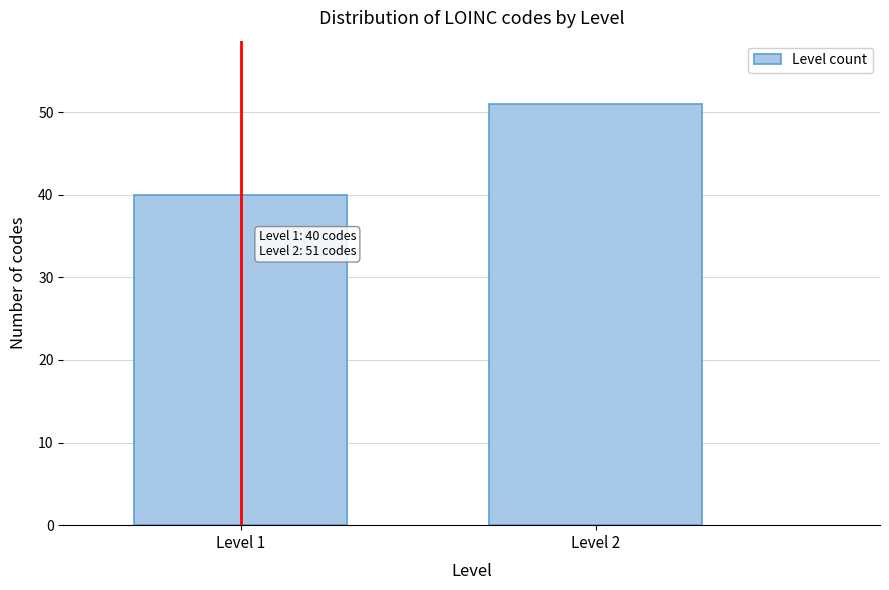

Reading left to right, extract all data points from this chart.

Level 1=40	Level 2=51